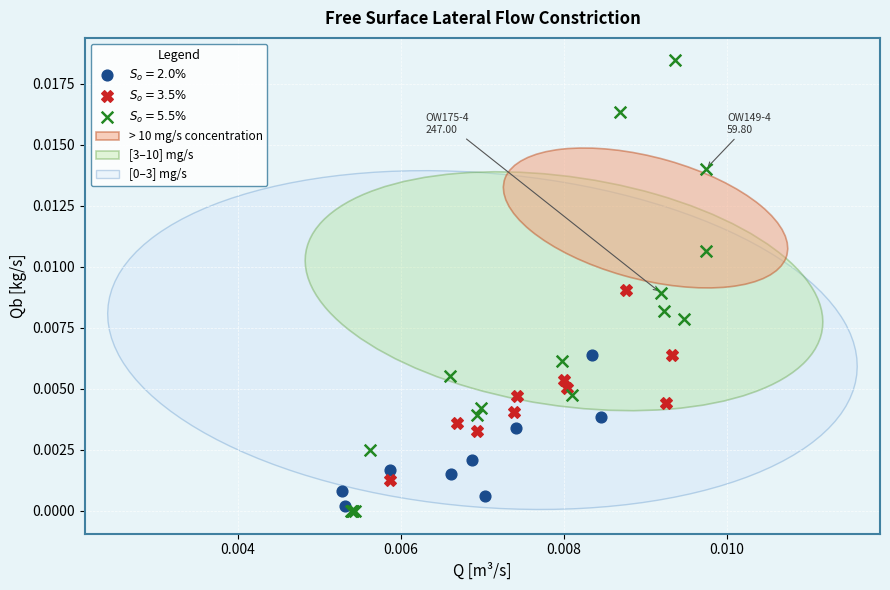

Which series reaches the maximum Y coordinate?

$S_o=5.5\%$